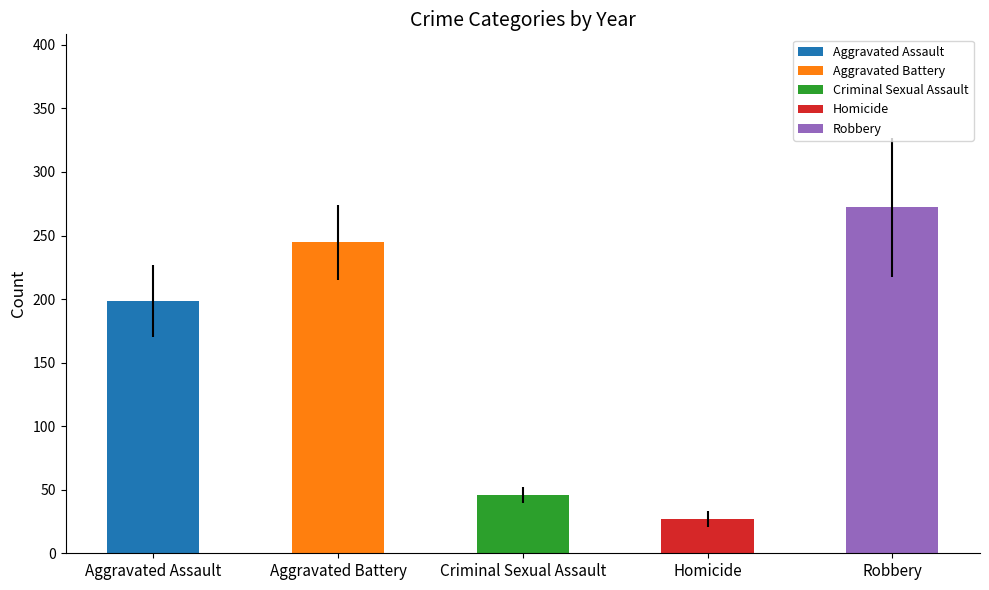

What is the smallest value displayed?

27.2